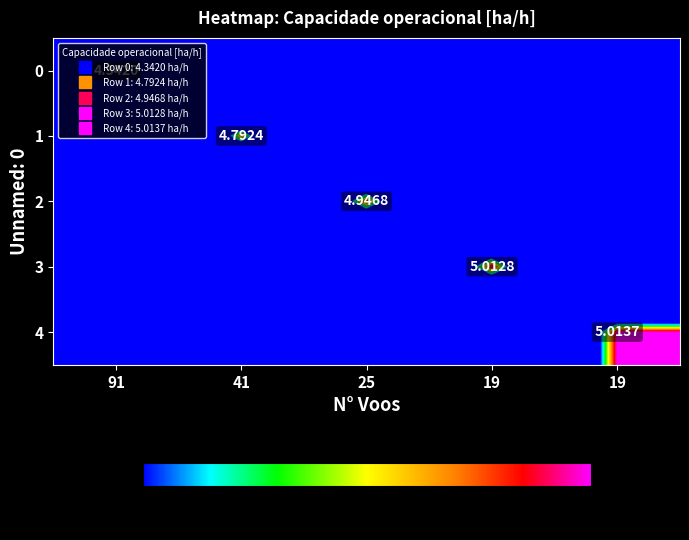

Rank the series by their maximum value, from lowest to highest.

0, 1, 2, 3, 4